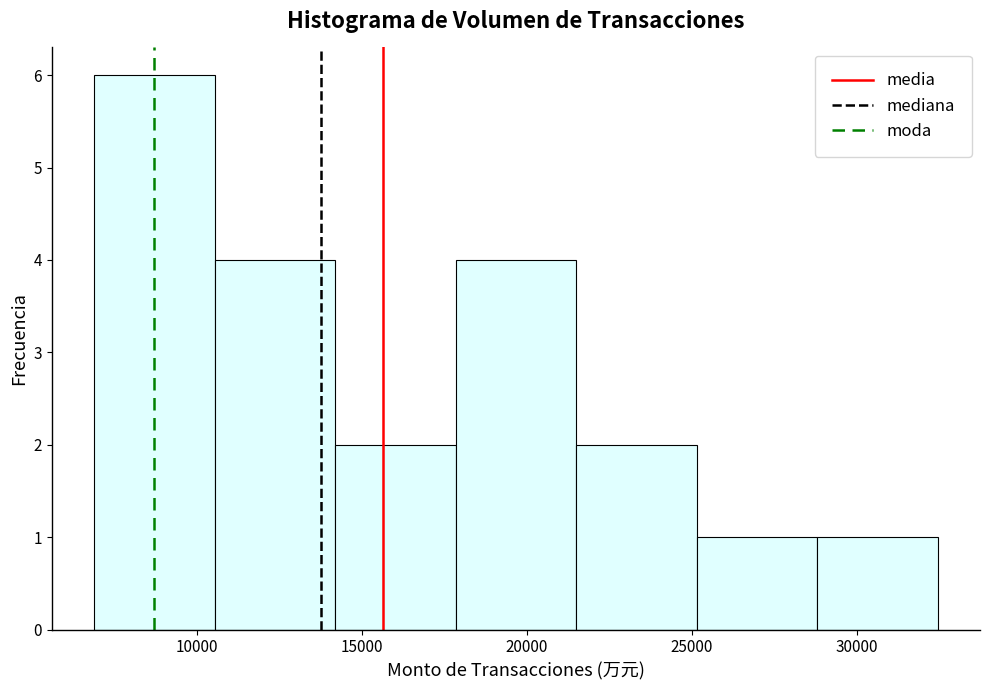

Over which range of the x-axis is the bar tallest?

7000 to 10500